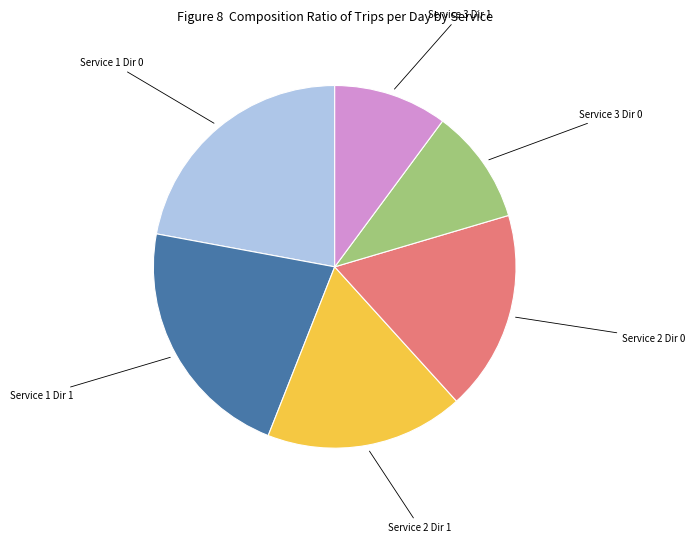

Between Service 2 Dir 1 and Service 3 Dir 0, which is larger?

Service 2 Dir 1